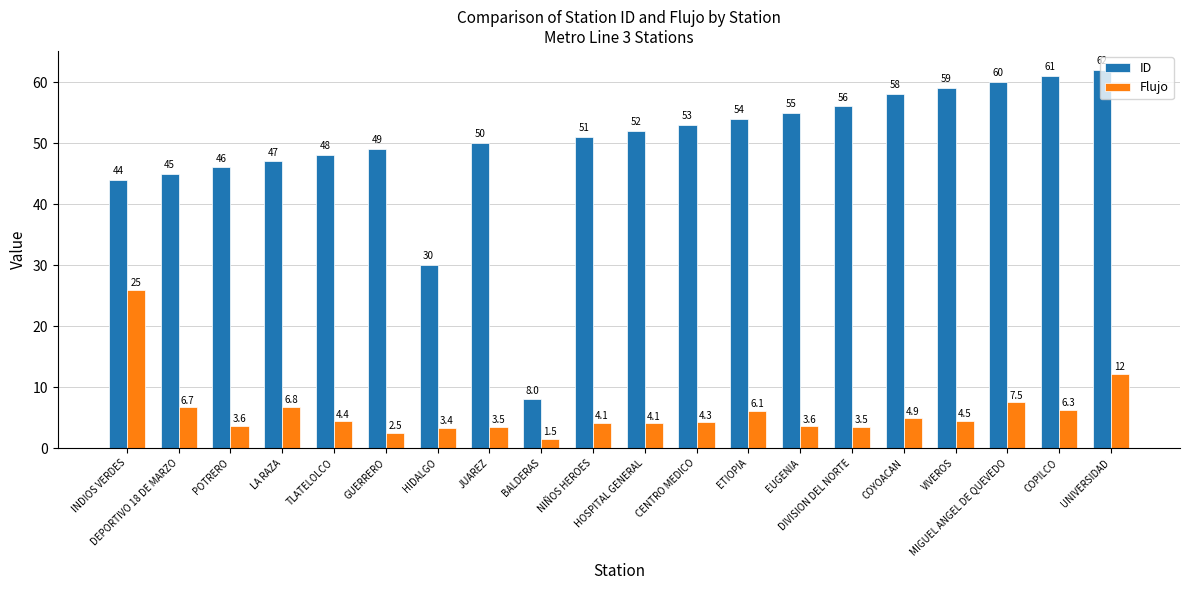

Is the value of Flujo at ETIOPIA greater than the value of ID at GUERRERO?

No